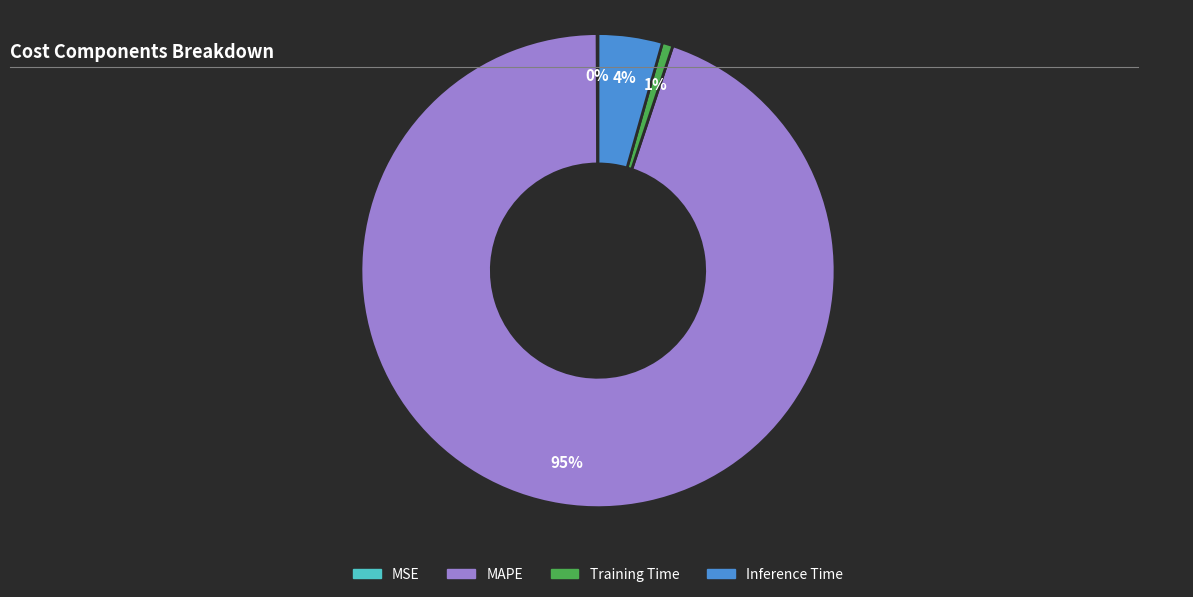

Is it true that Training Time is 1% of the pie?

True